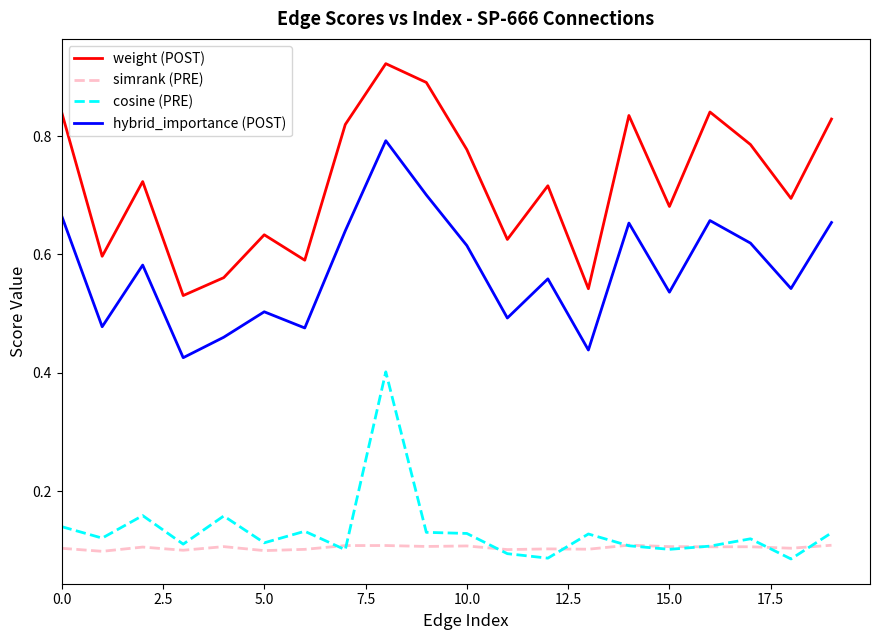

List the series in order of their peak value, lowest first.

simrank (PRE), cosine (PRE), hybrid_importance (POST), weight (POST)